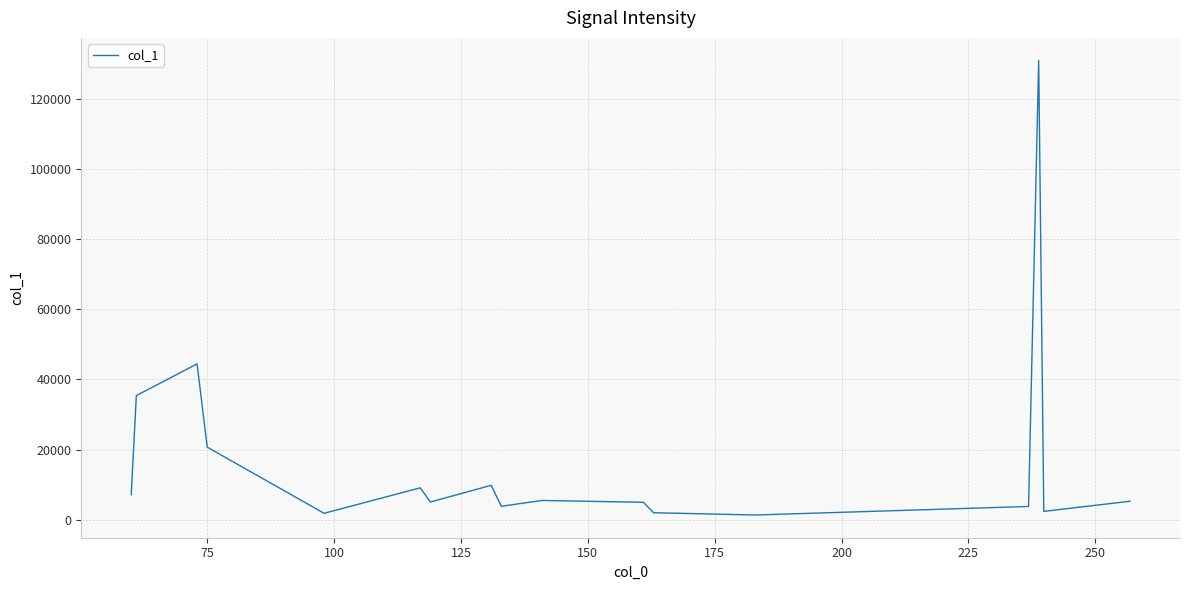

What is the maximum value shown in the chart?

130909.8